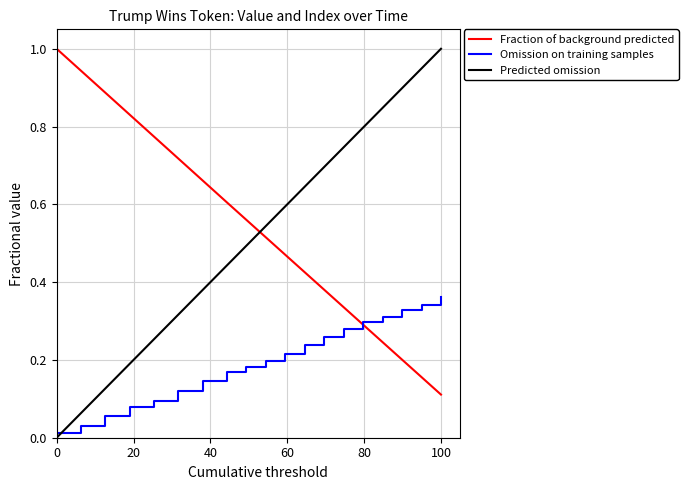

Which series ends up on top after the final intersection of Fraction of background predicted and Predicted omission?

Predicted omission